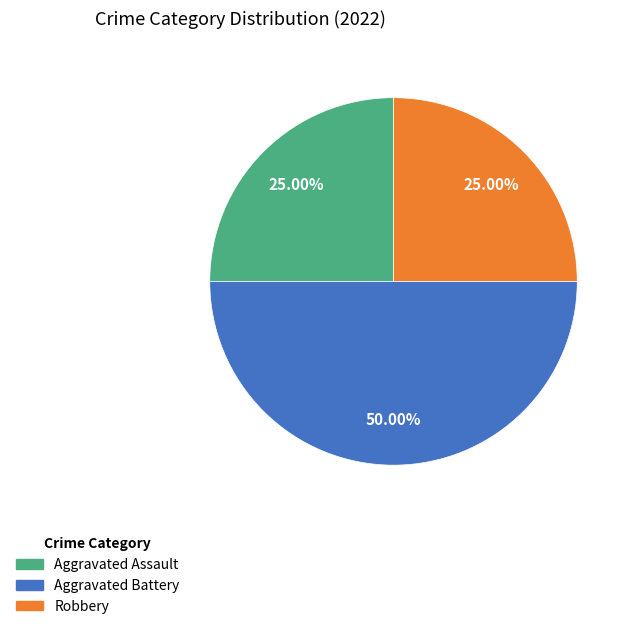

How many segments does this pie chart have?

3